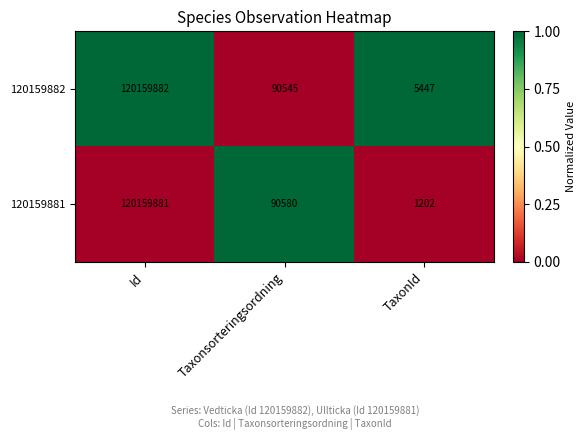

Which series has the widest spread of values?

120159881